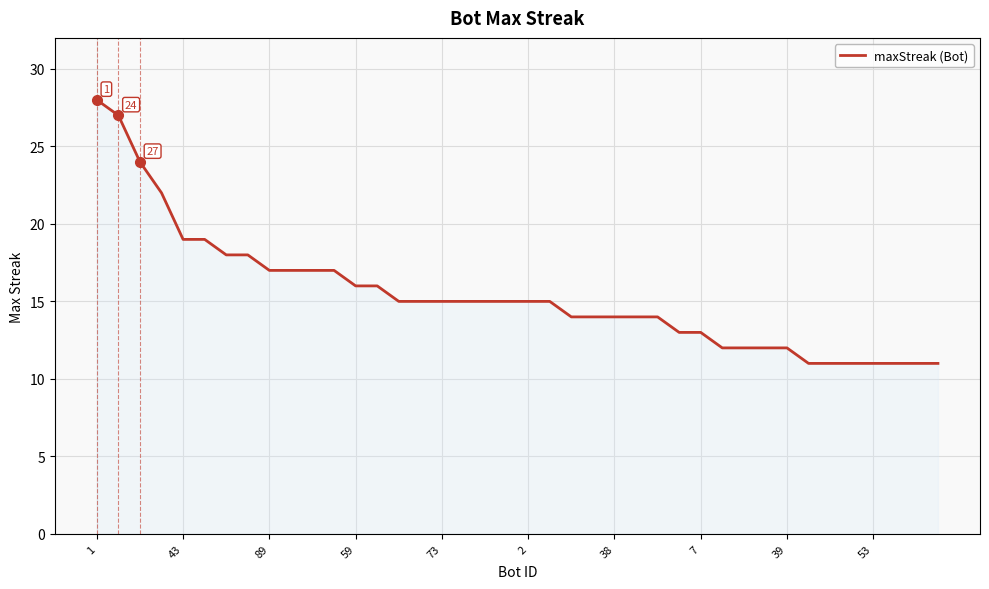

What is the minimum value shown in the chart?

11